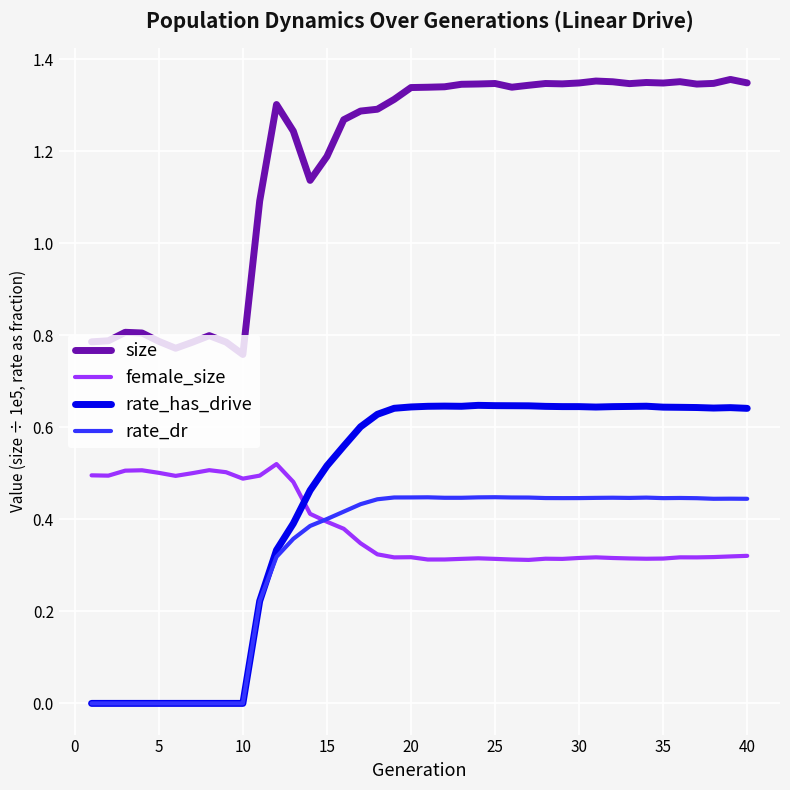

Which series has the largest total across all categories?

size